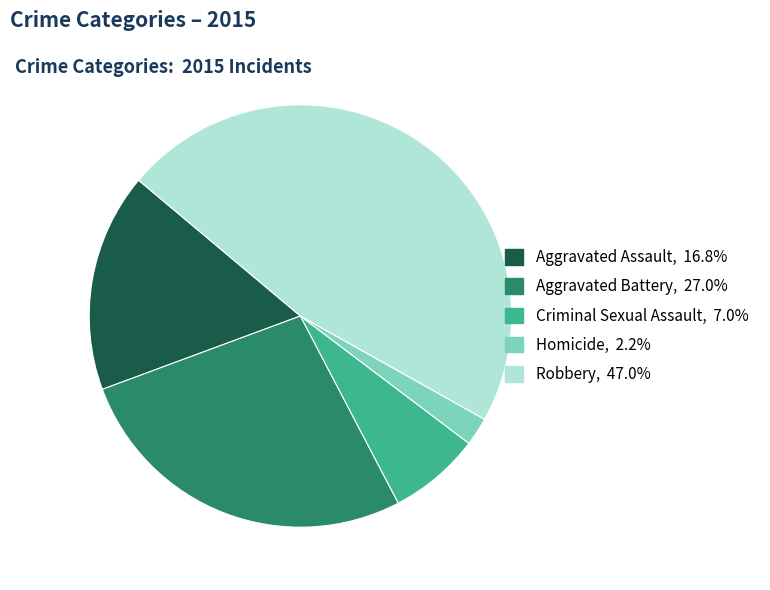

What is the ratio of the value at Aggravated Assault to the value at Robbery?

0.4